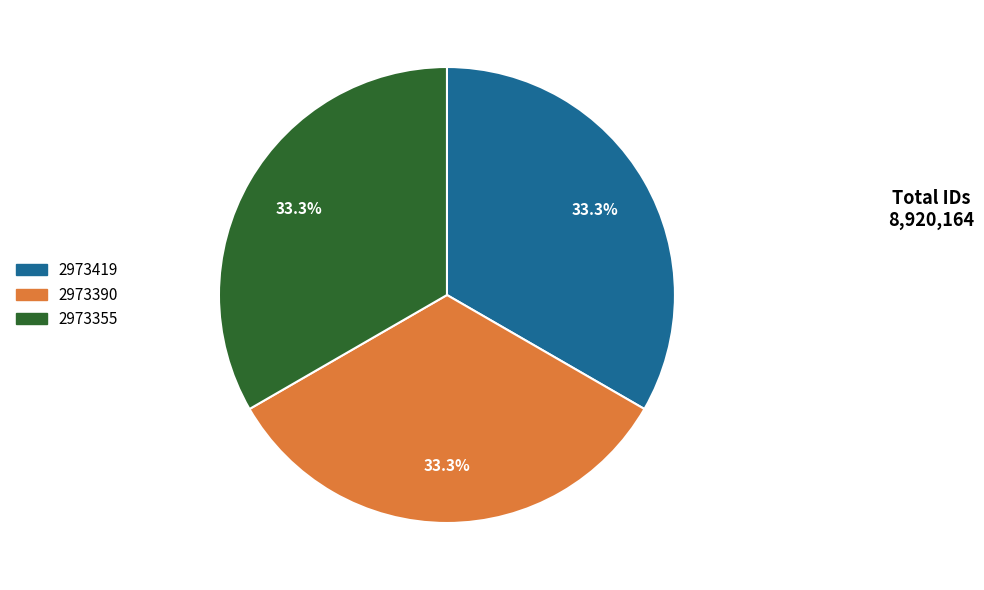

To the nearest percent, what portion does 2973390 represent?

33%